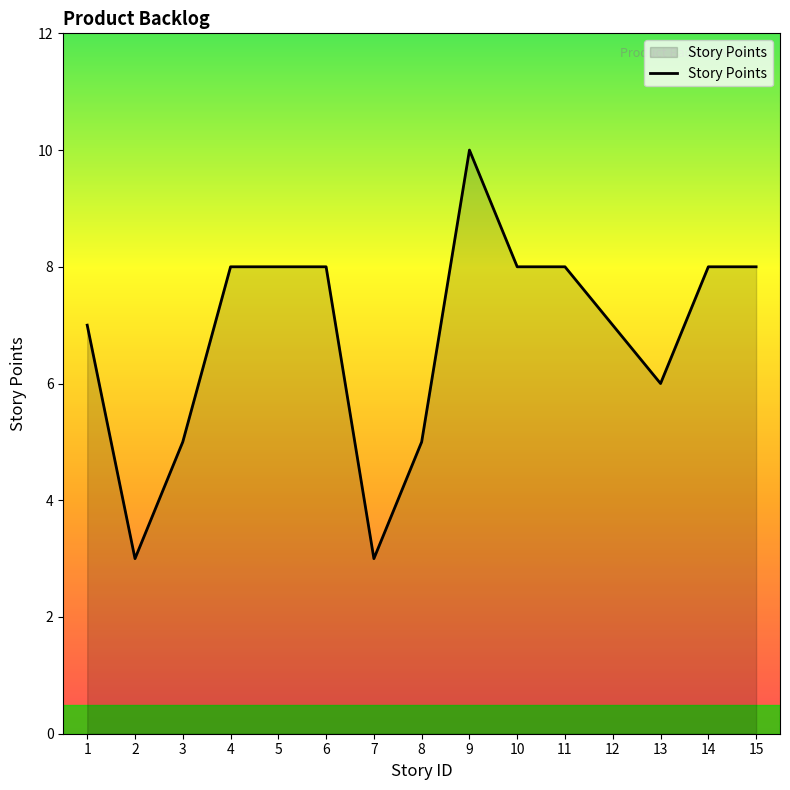

What is the greatest value displayed?

10